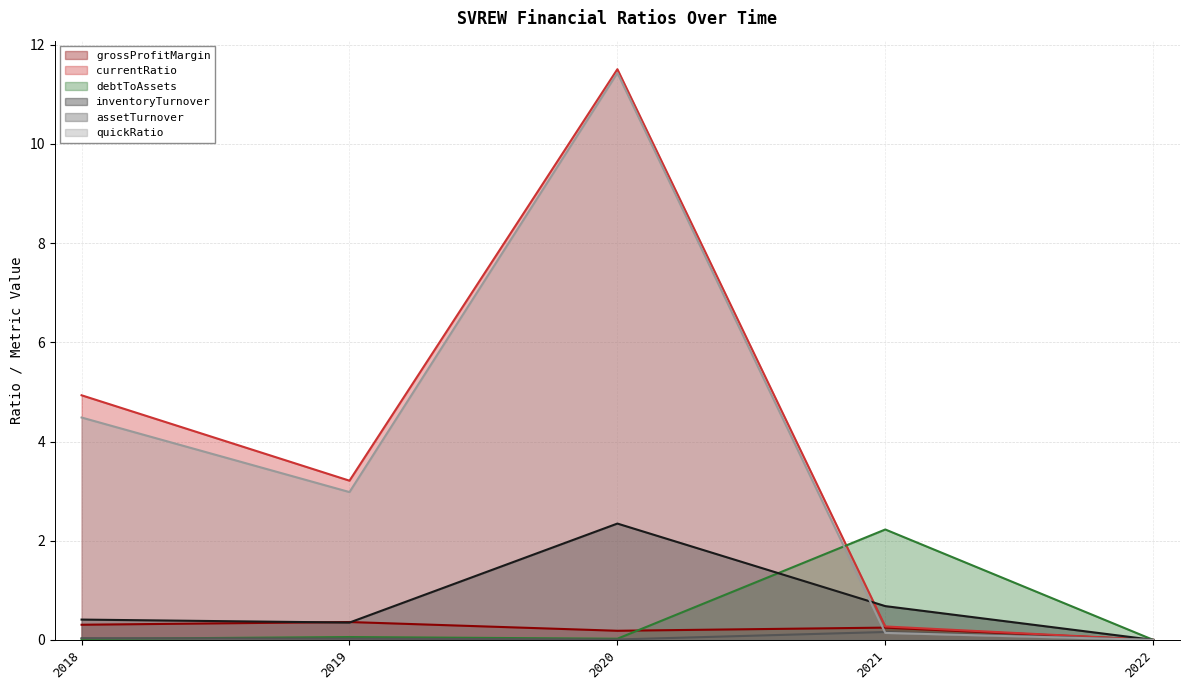

Between which two adjacent categories do debtToAssets and grossProfitMargin first intersect?

2020 and 2021